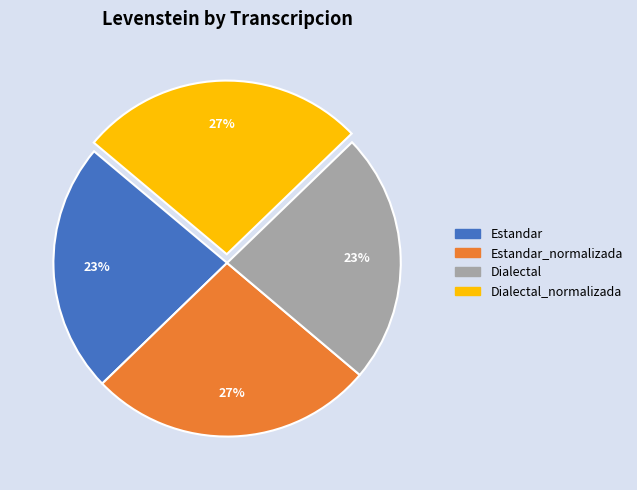

Do Dialectal and Estandar together represent more than half of the pie?

No